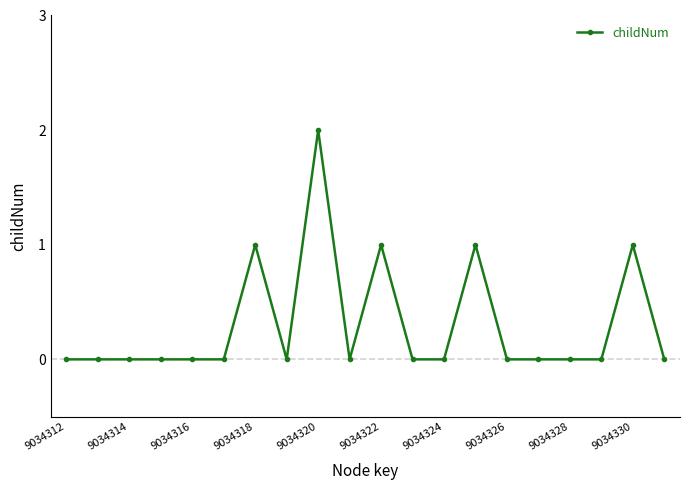

Reading left to right, transcribe all the data shown in this chart.

0	0	0	0	0	0	1	0	2	0	1	0	0	1	0	0	0	0	1	0